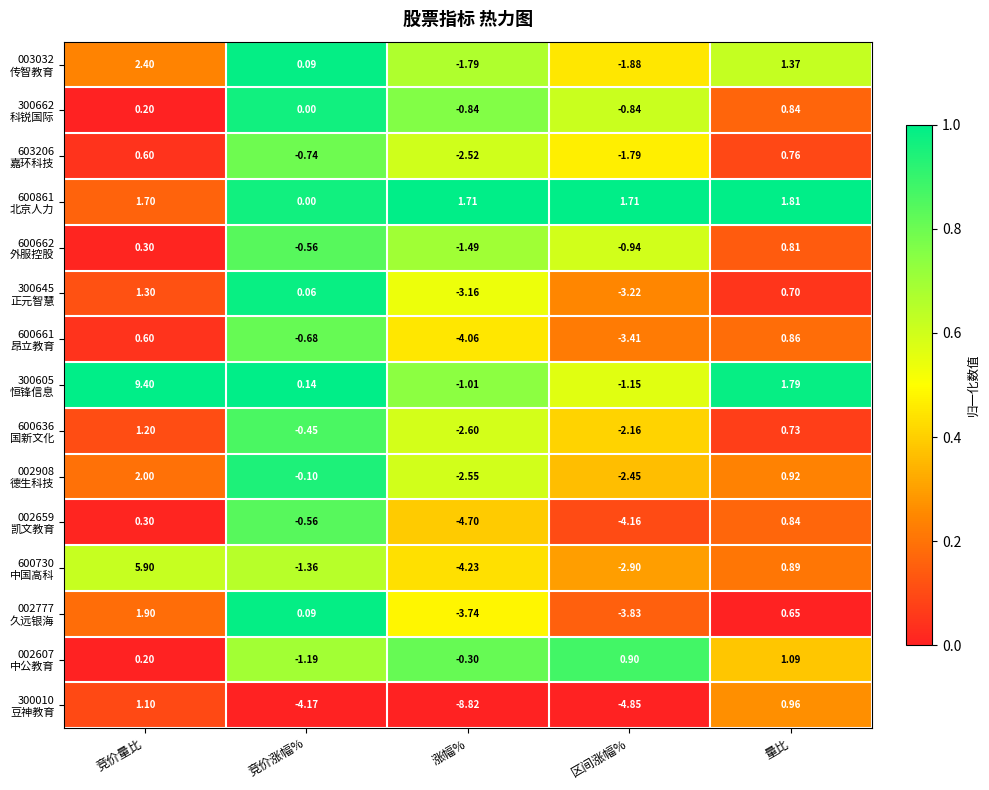

At which category is the sum across all series the highest?

竞价量比